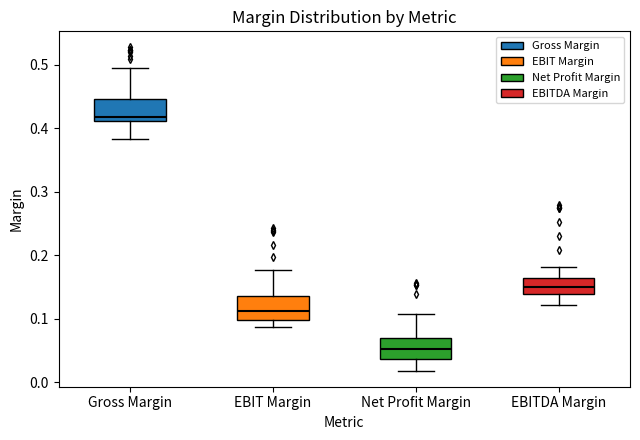

Where is the upper edge of the box for Gross Margin on the y-axis? The values are not printed on the chart, so give them approximately, as read against the axis.

0.45